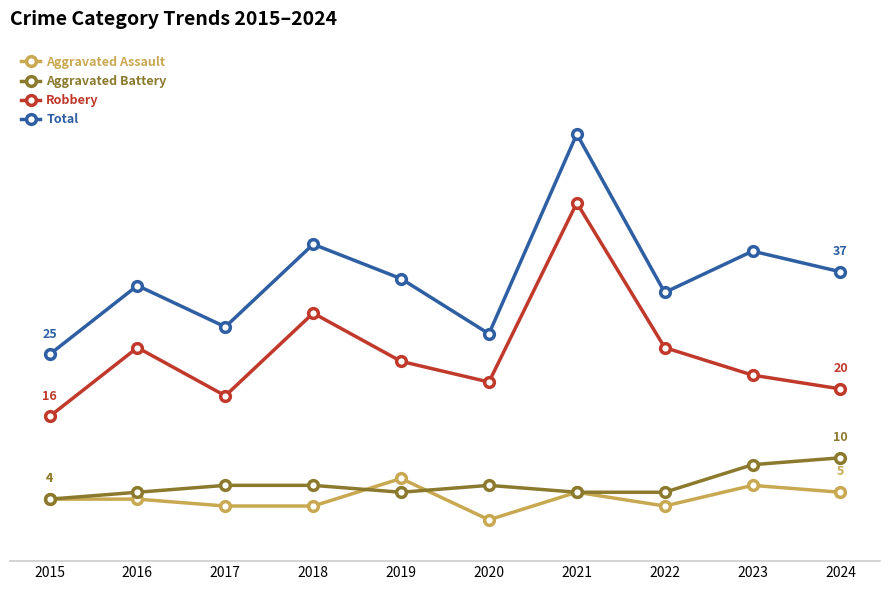

Which series has the largest total across all categories?

Total